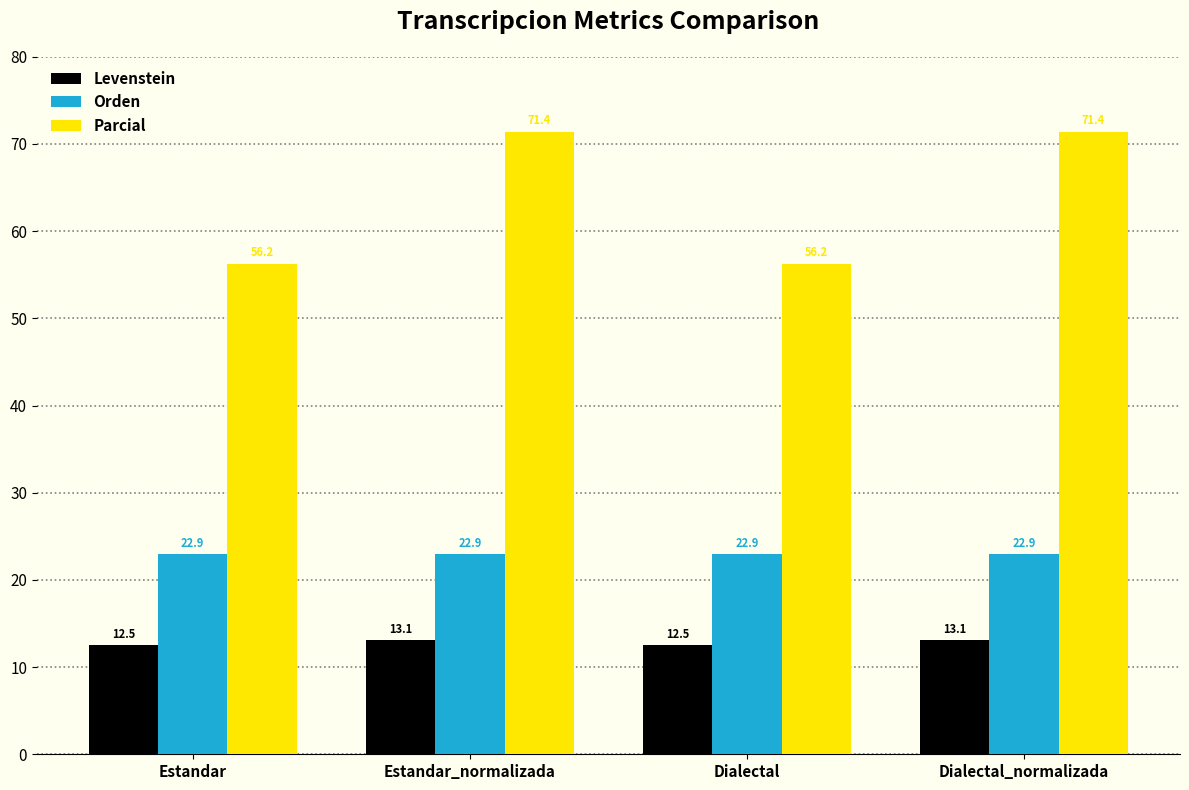

Which series has the widest spread of values?

Parcial